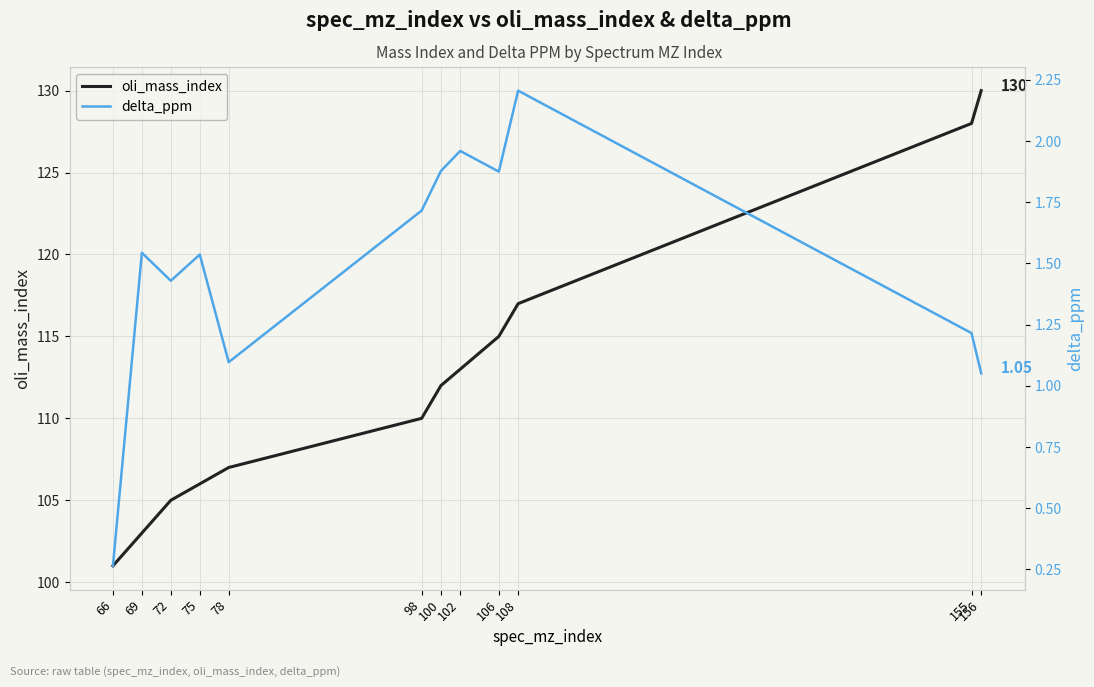

At which label does oli_mass_index first exceed 112?

102